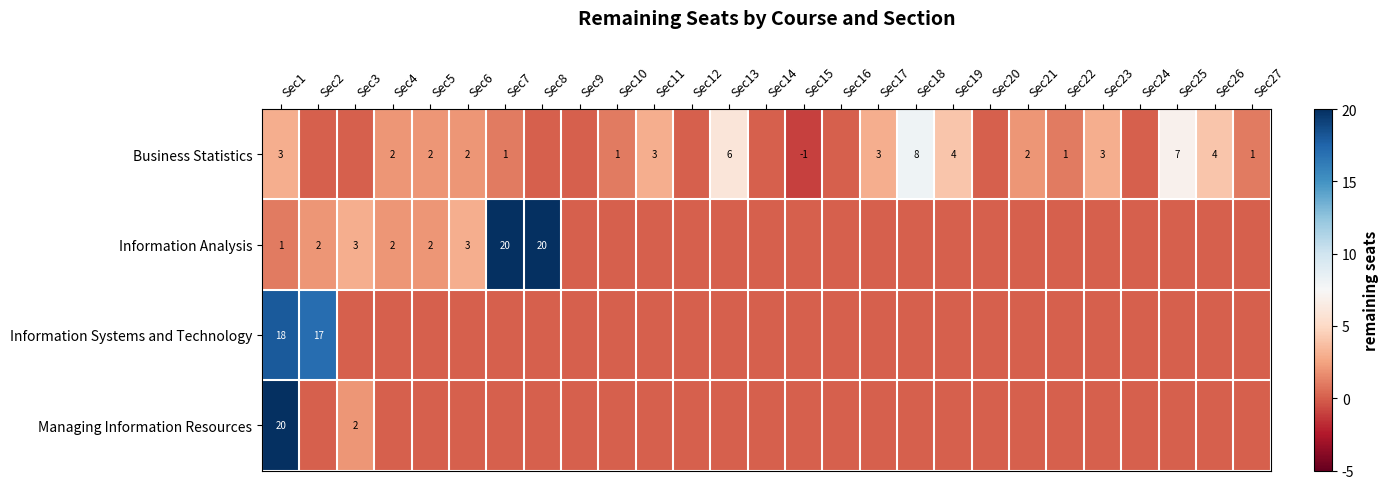

What is the greatest value displayed?

20